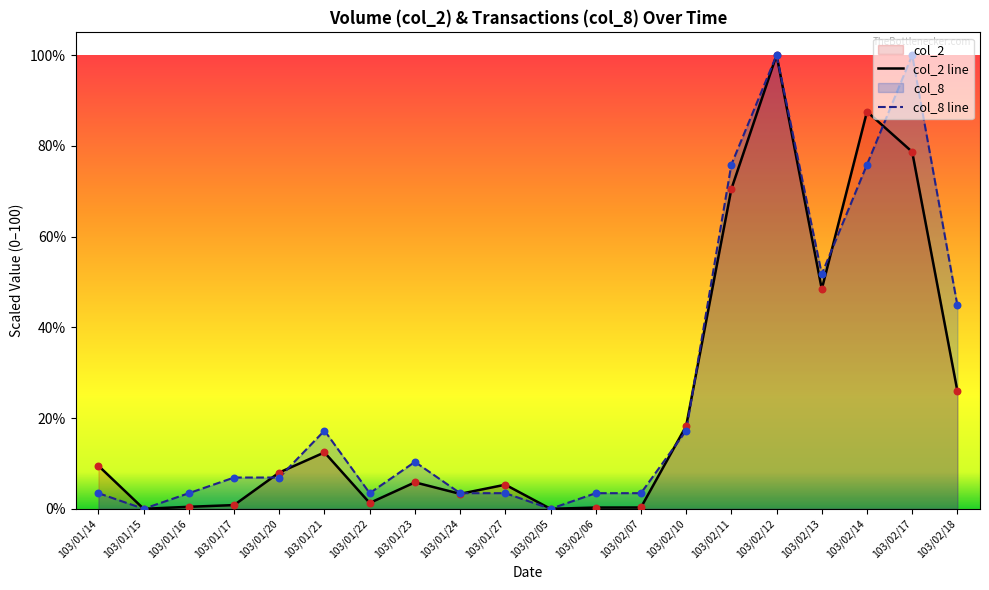

What are all the series names shown in the legend?

col_2, col_8